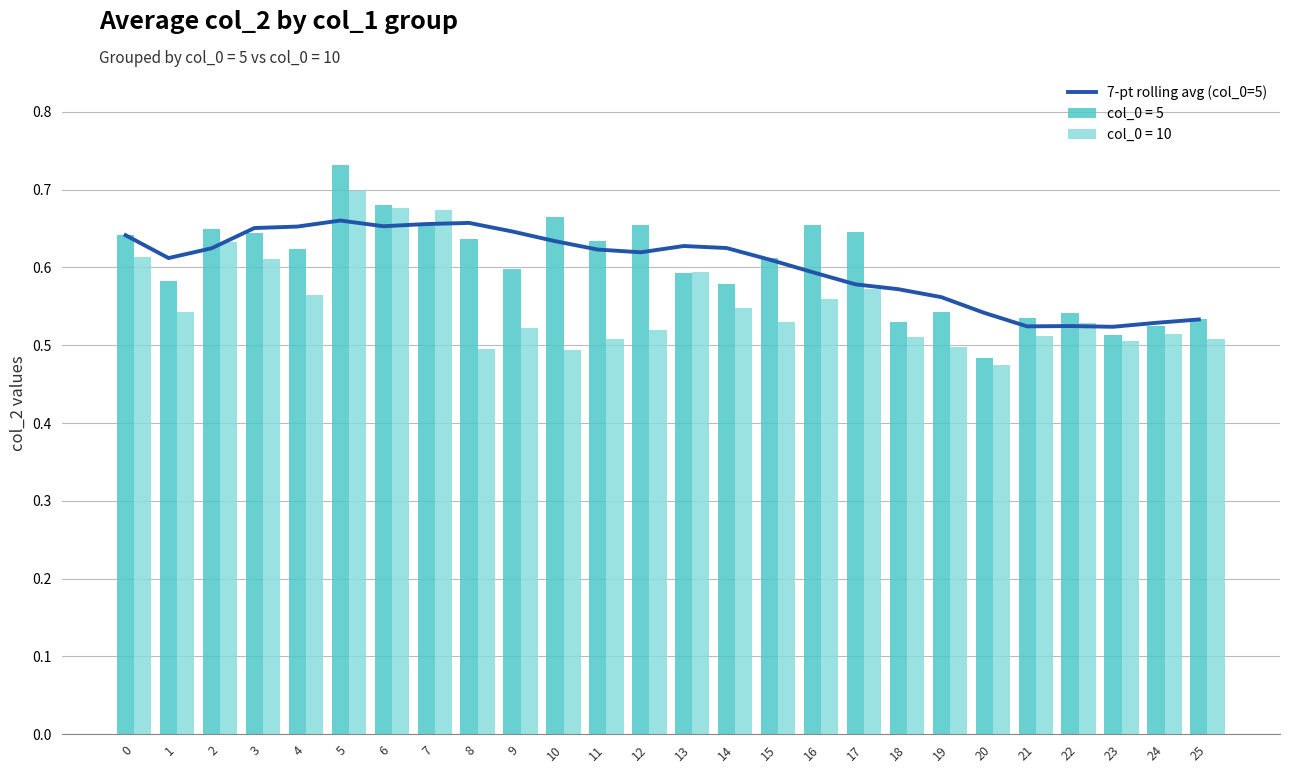

Which has a higher value, 23 or 15?

15